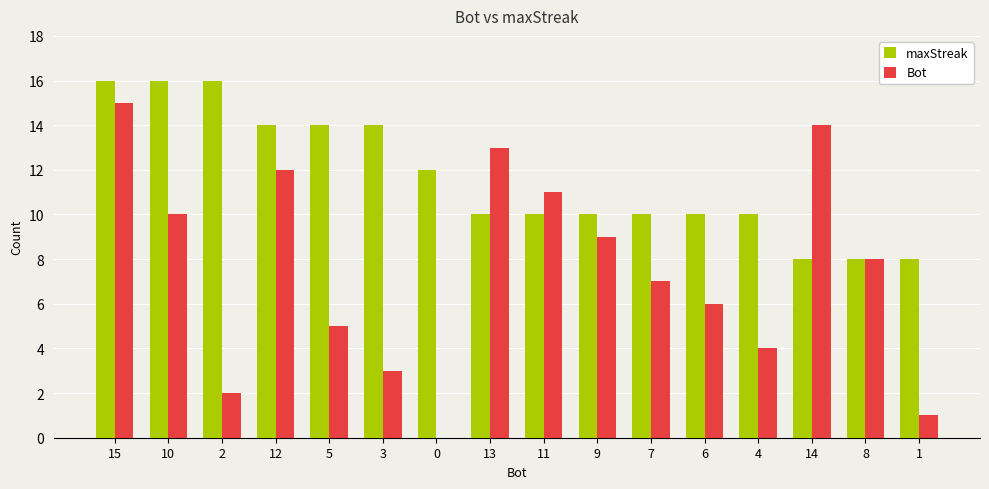

Which series has the widest spread of values?

Bot